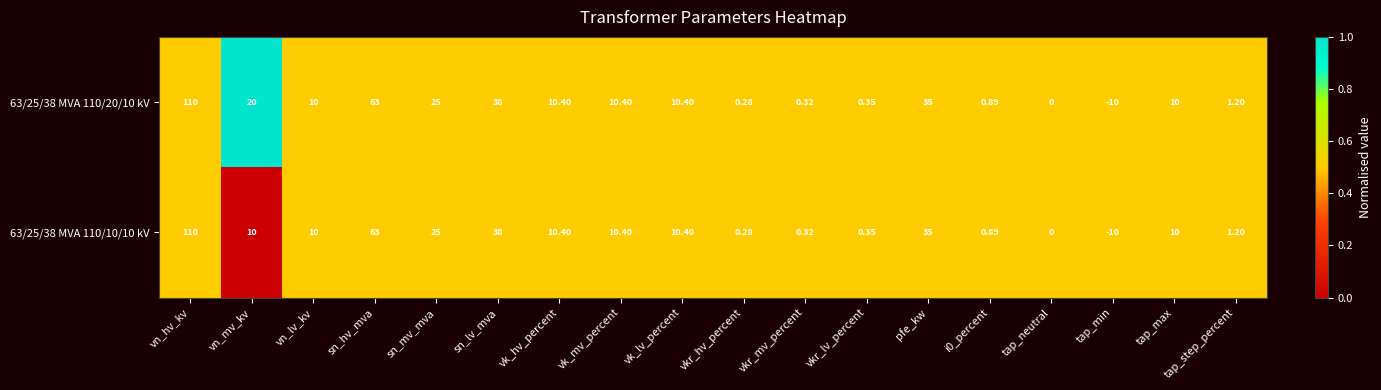

At which label does 63/25/38 MVA 110/10/10 kV first exceed 10?

vn_hv_kv